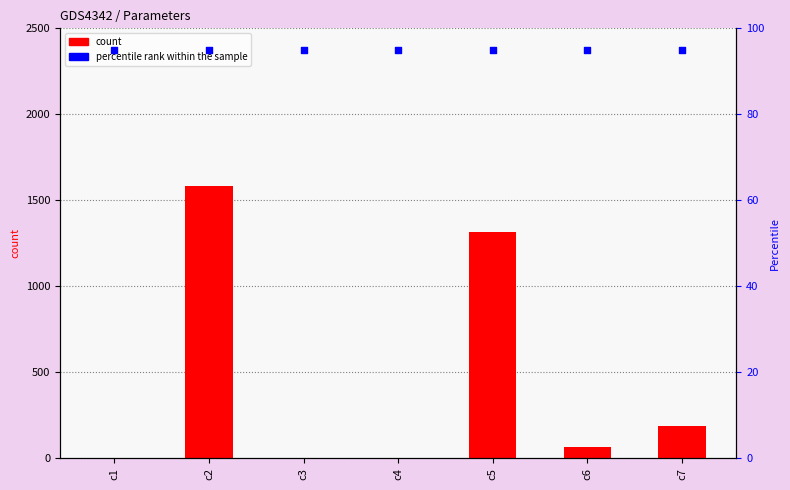

What is the total value across all series at c3?

95.0